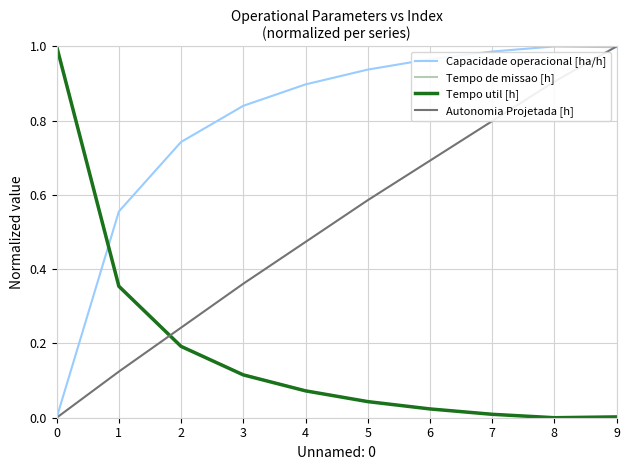

True or false: Capacidade operacional [ha/h] has a value of 1.0 at 2.

False